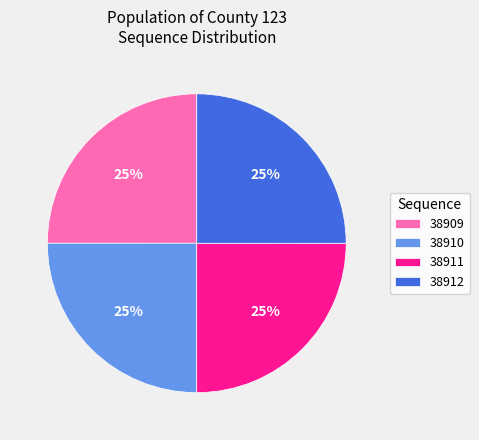

What is the ratio of the value at 38909 to the value at 38911?

1.0